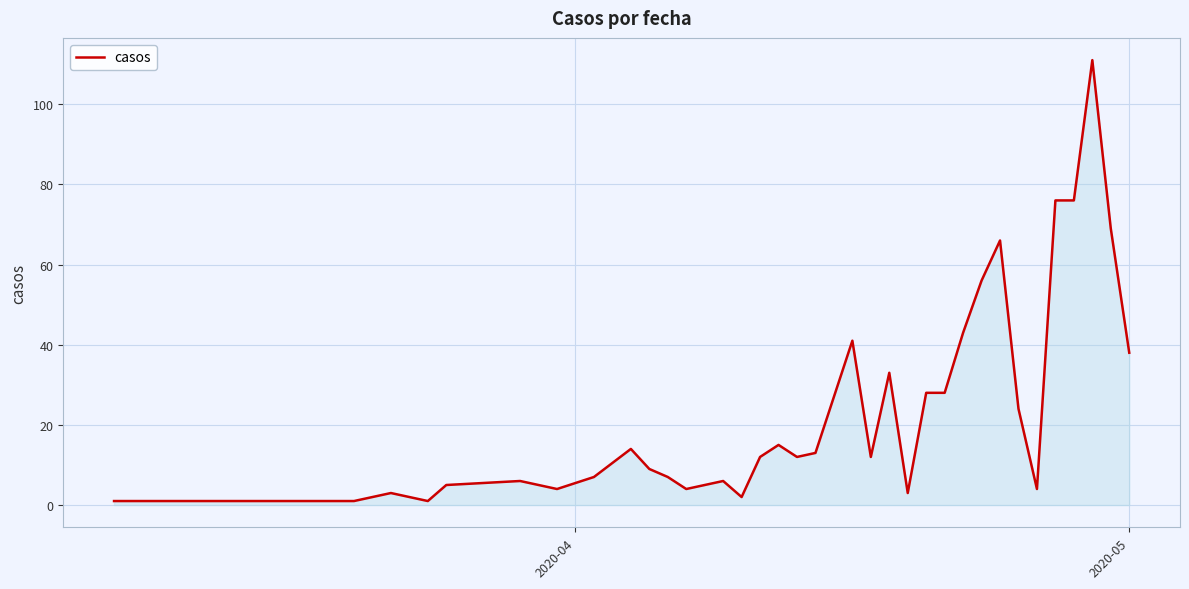

How many lines are shown in the chart?

1